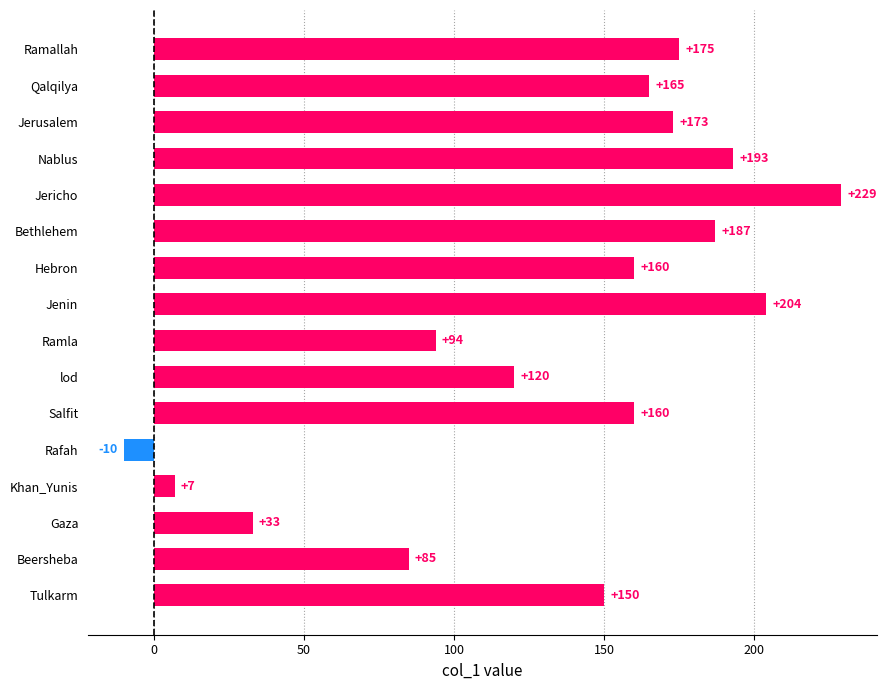

How many series are shown in this chart?

1